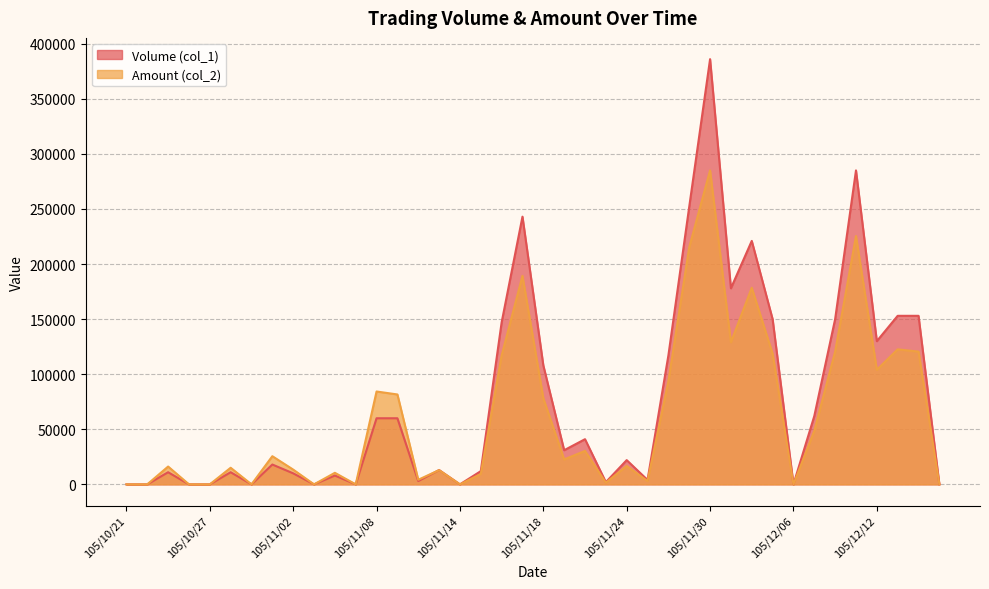

How many interior local valleys does the Volume (col_1) series have?

11